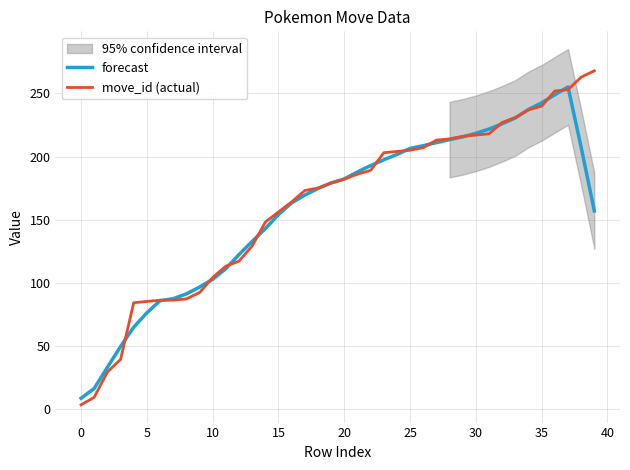

What is the smallest value displayed?

3.0